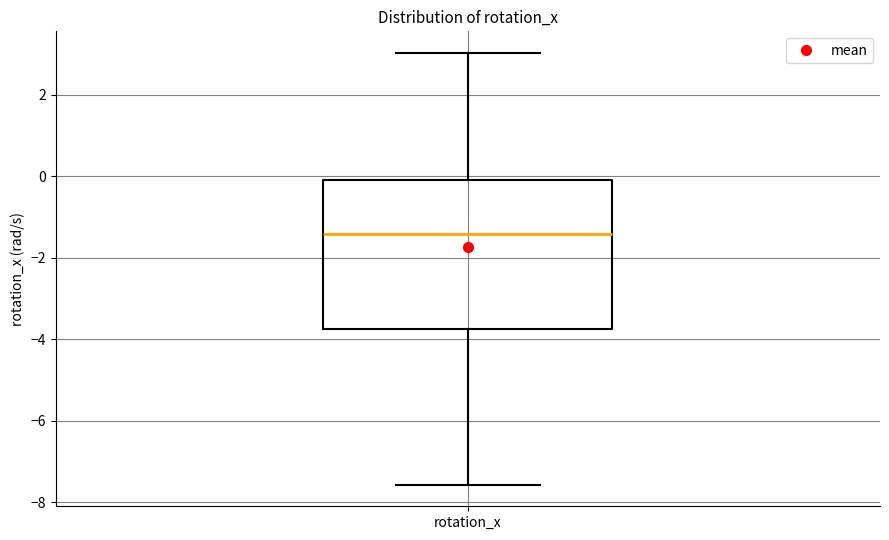

Where is the lower edge of the box for rotation_x on the y-axis? The values are not printed on the chart, so give them approximately, as read against the axis.

-3.8